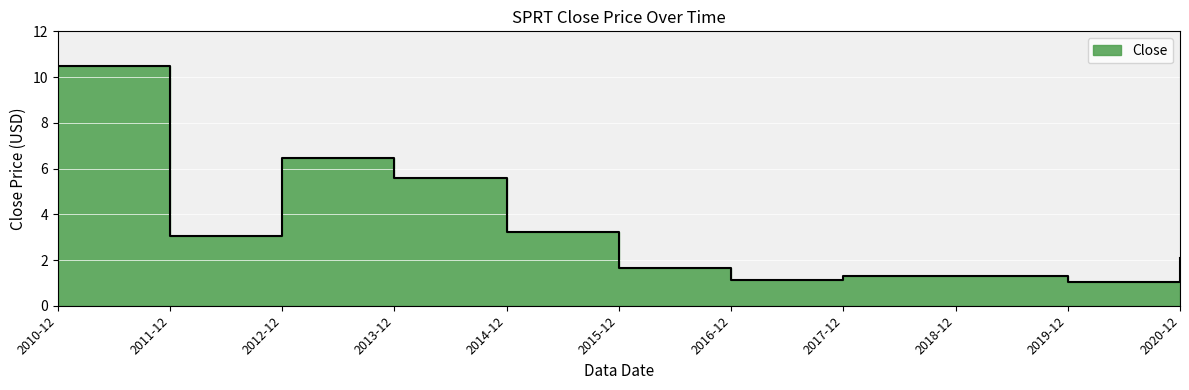

Where does the data first go above 2?

2010-12